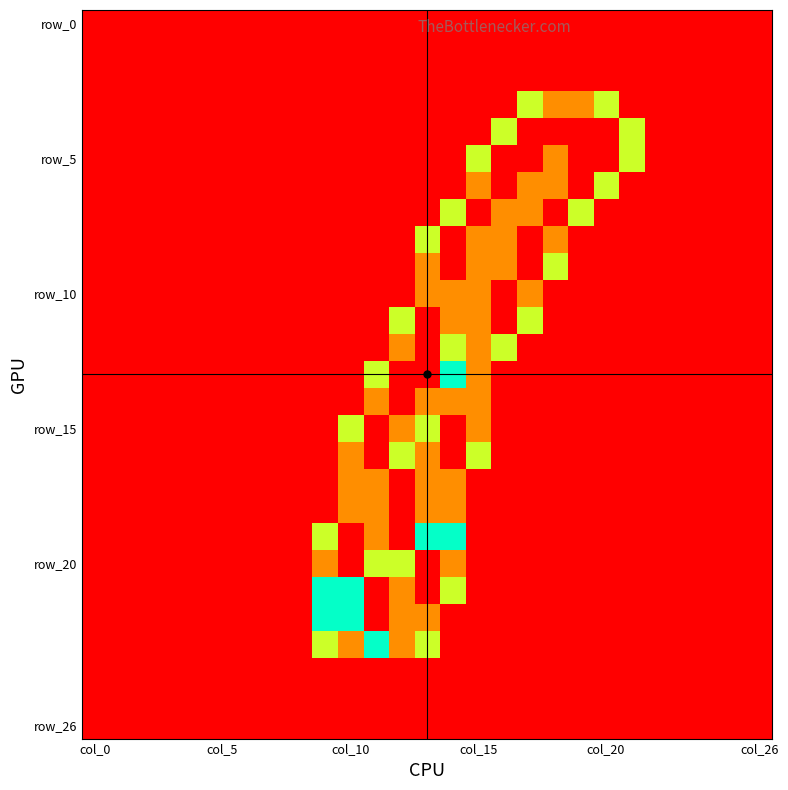

Which category has the highest value across all series?

17